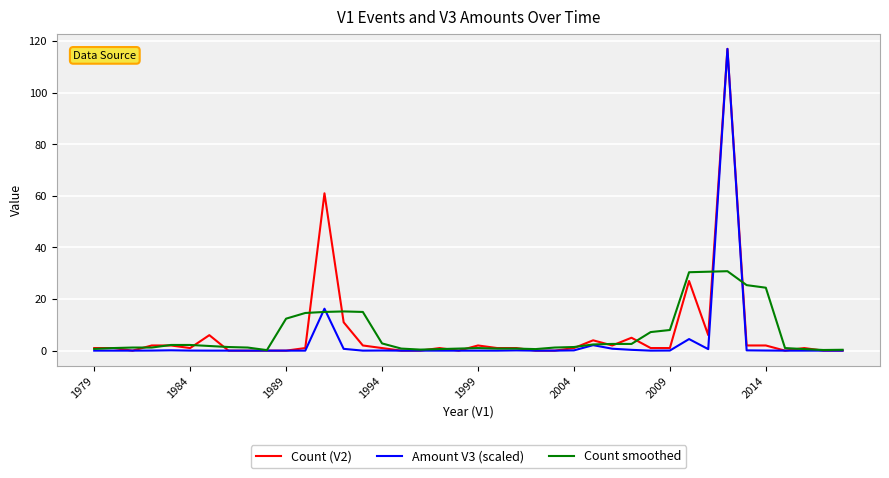

What is the highest value of the Count smoothed series?

30.8